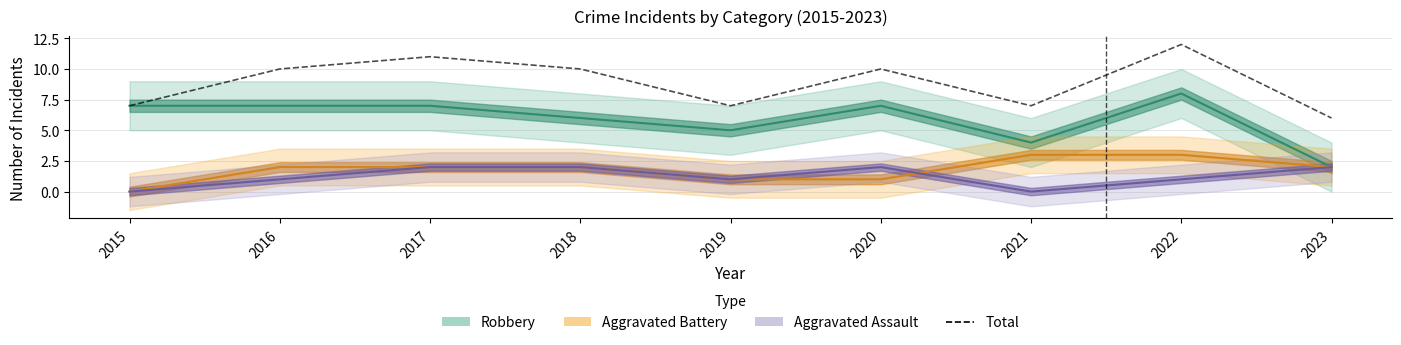

What is the sum of the values at 2021 and 2017?

18